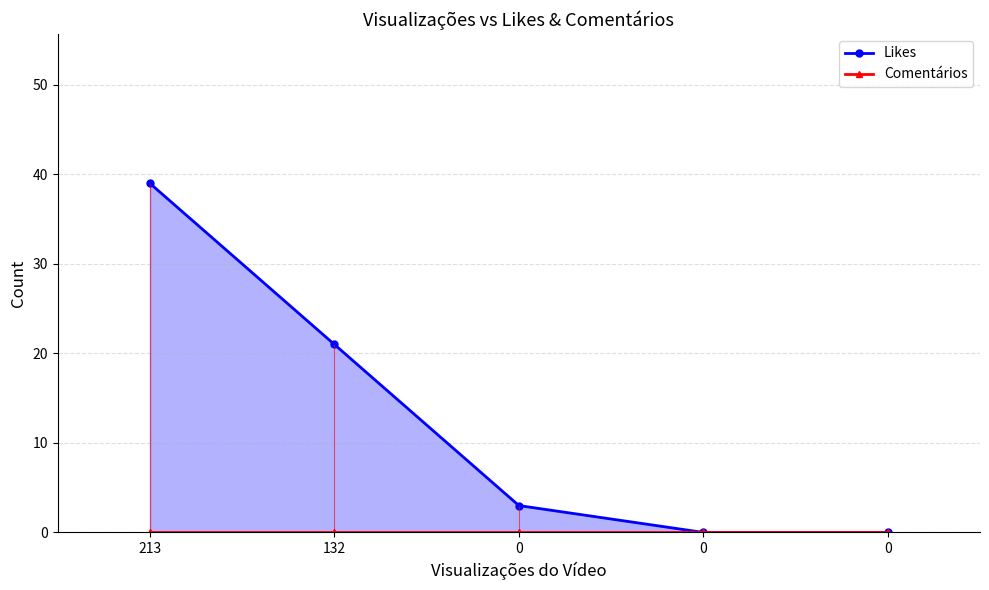

What is the difference between the highest and lowest values at 213?

39